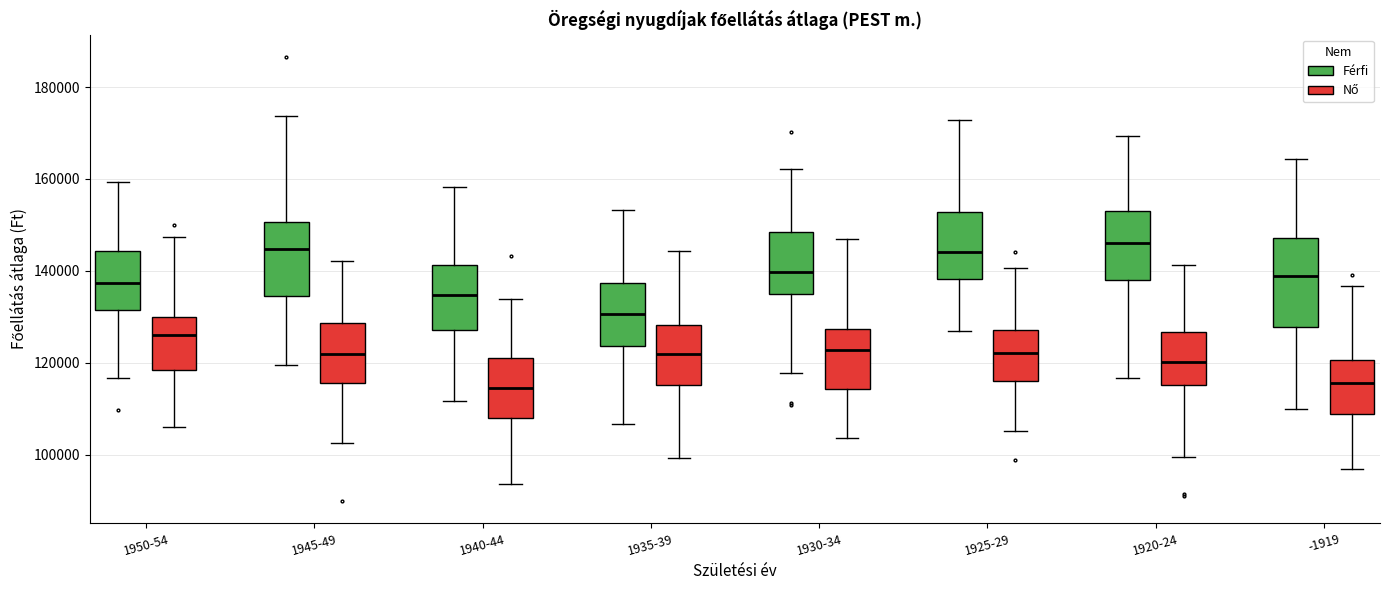

Reading left to right, transcribe this box plot: for each box, give where its median line is, the range the box spans, and where its two whiskers end, as read against the y-axis. The values are not printed on the chart, so give them approximately, as read against the axis.

1950-54 (Férfi): median 138000, box 132000 to 144000, whiskers 116000 to 160000
1950-54 (Nő): median 126000, box 118000 to 130000, whiskers 106000 to 148000
1945-49 (Férfi): median 144000, box 134000 to 150000, whiskers 120000 to 174000
1945-49 (Nő): median 122000, box 116000 to 128000, whiskers 102000 to 142000
1940-44 (Férfi): median 134000, box 128000 to 142000, whiskers 112000 to 158000
1940-44 (Nő): median 114000, box 108000 to 122000, whiskers 94000 to 134000
1935-39 (Férfi): median 130000, box 124000 to 138000, whiskers 106000 to 154000
1935-39 (Nő): median 122000, box 116000 to 128000, whiskers 100000 to 144000
1930-34 (Férfi): median 140000, box 136000 to 148000, whiskers 118000 to 162000
1930-34 (Nő): median 122000, box 114000 to 128000, whiskers 104000 to 146000
1925-29 (Férfi): median 144000, box 138000 to 152000, whiskers 126000 to 172000
1925-29 (Nő): median 122000, box 116000 to 128000, whiskers 106000 to 140000
1920-24 (Férfi): median 146000, box 138000 to 154000, whiskers 116000 to 170000
1920-24 (Nő): median 120000, box 116000 to 126000, whiskers 100000 to 142000
-1919 (Férfi): median 138000, box 128000 to 148000, whiskers 110000 to 164000
-1919 (Nő): median 116000, box 108000 to 120000, whiskers 96000 to 136000